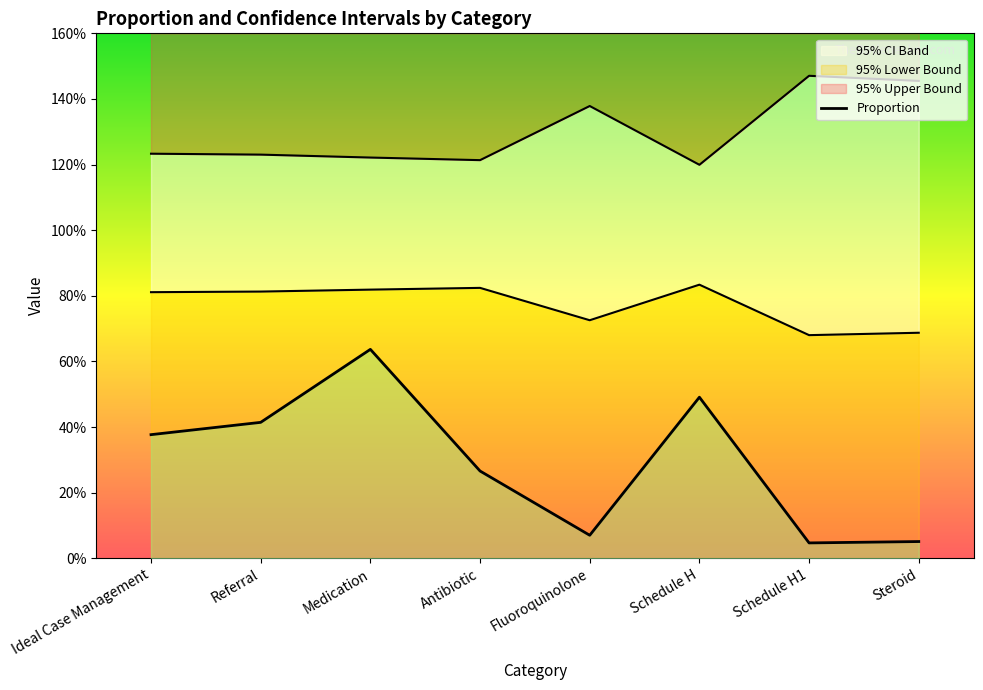

At which category is the sum across all series the highest?

Medication